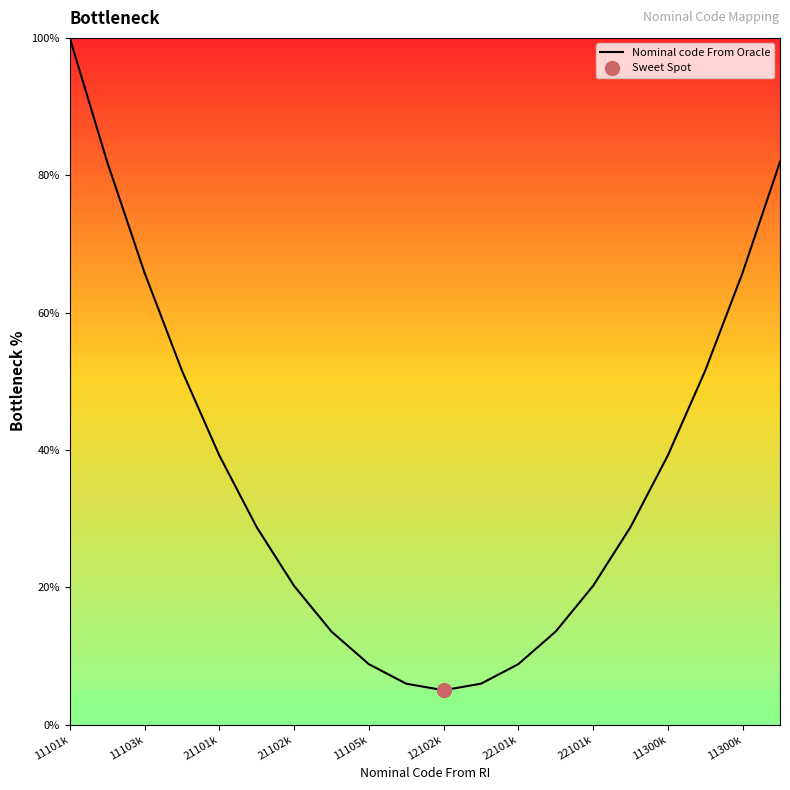

What is the difference between the maximum and second lowest values?

94.0